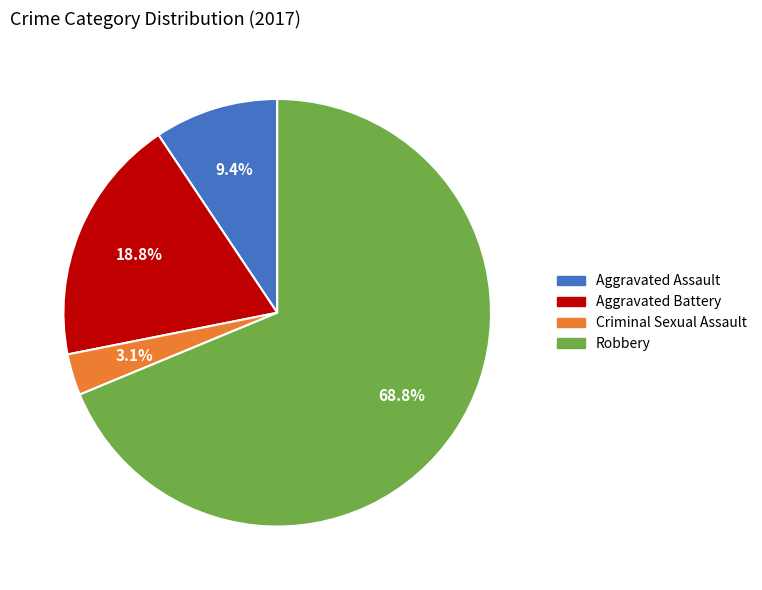

What percentage is the Aggravated Assault slice, to the nearest percent?

9%